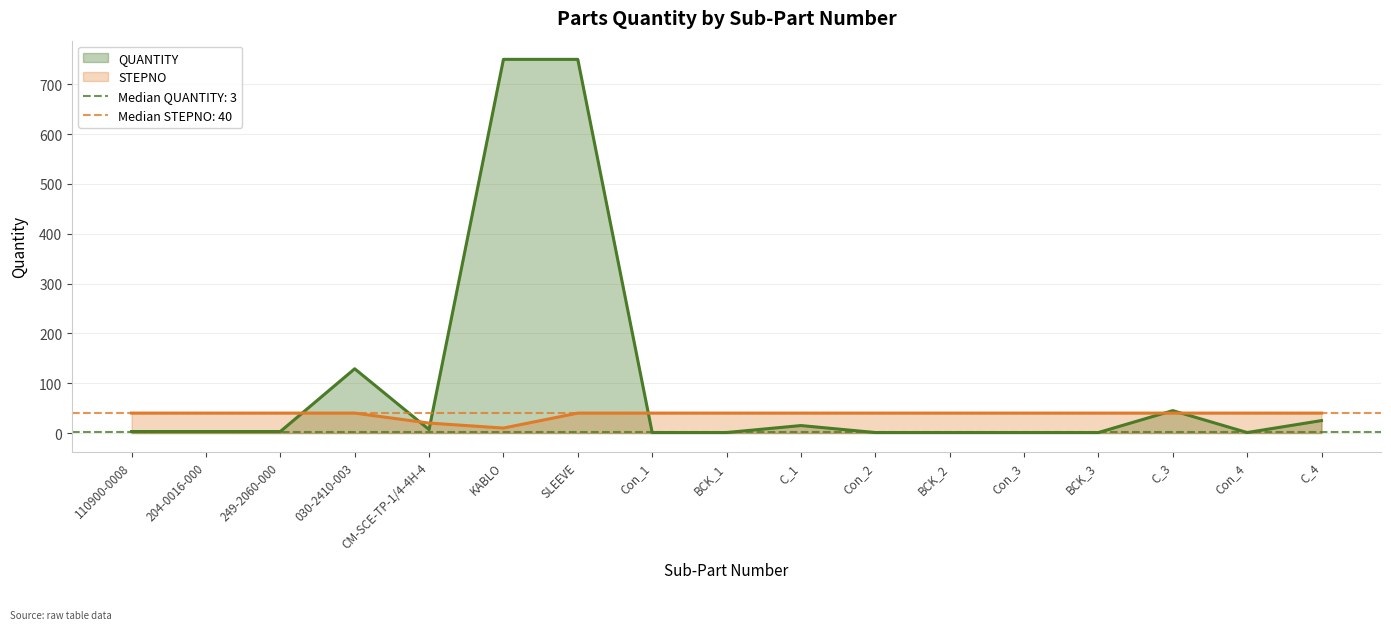

At which category does the chart reach its minimum across all series?

Con_1